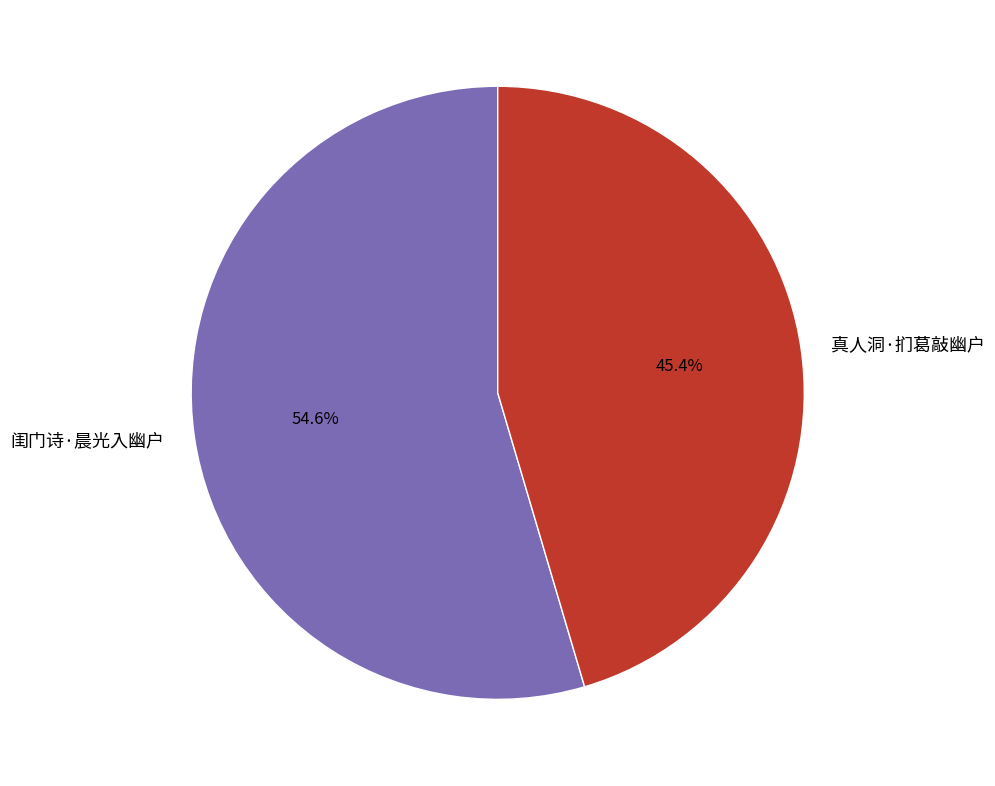

Is it true that 闺门诗·晨光入幽户 is 55% of the pie?

True